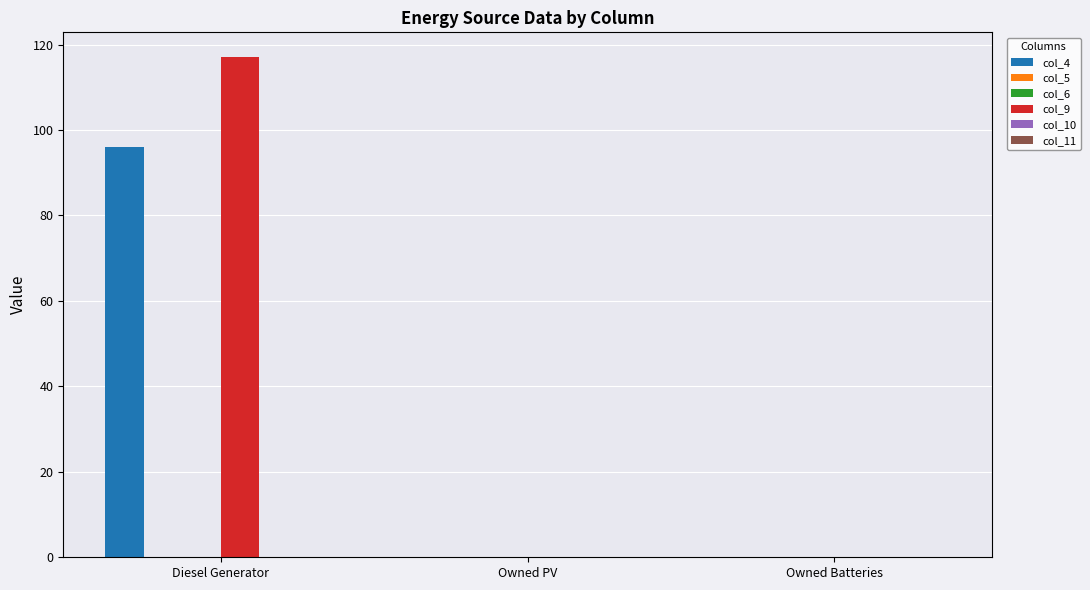

Which series has the largest range (max minus min)?

col_9